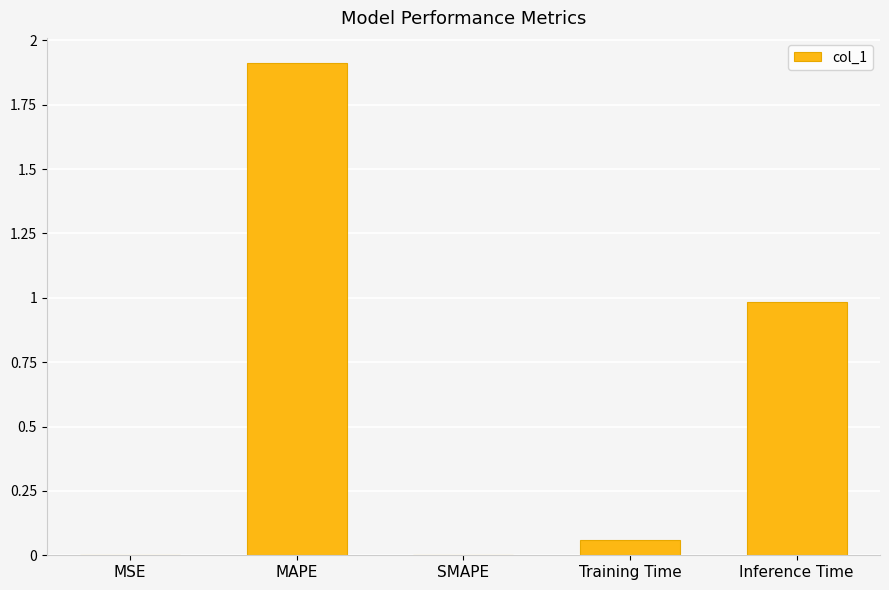

Between MAPE and Training Time, which is larger?

MAPE